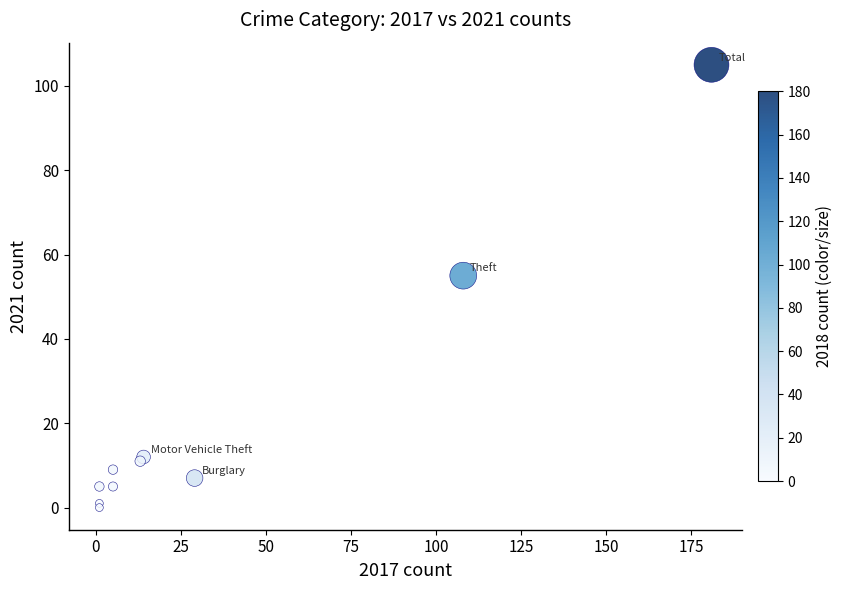

What Y value in the scatter plot is closest to 52?

55